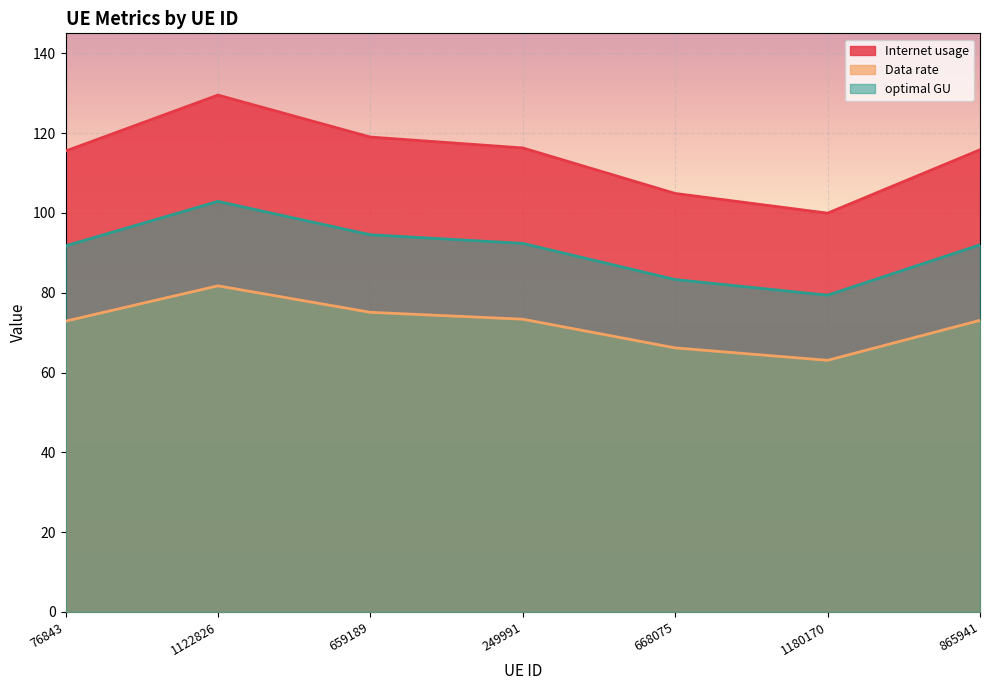

What is the approximate value of Data rate at 249991?

73.4